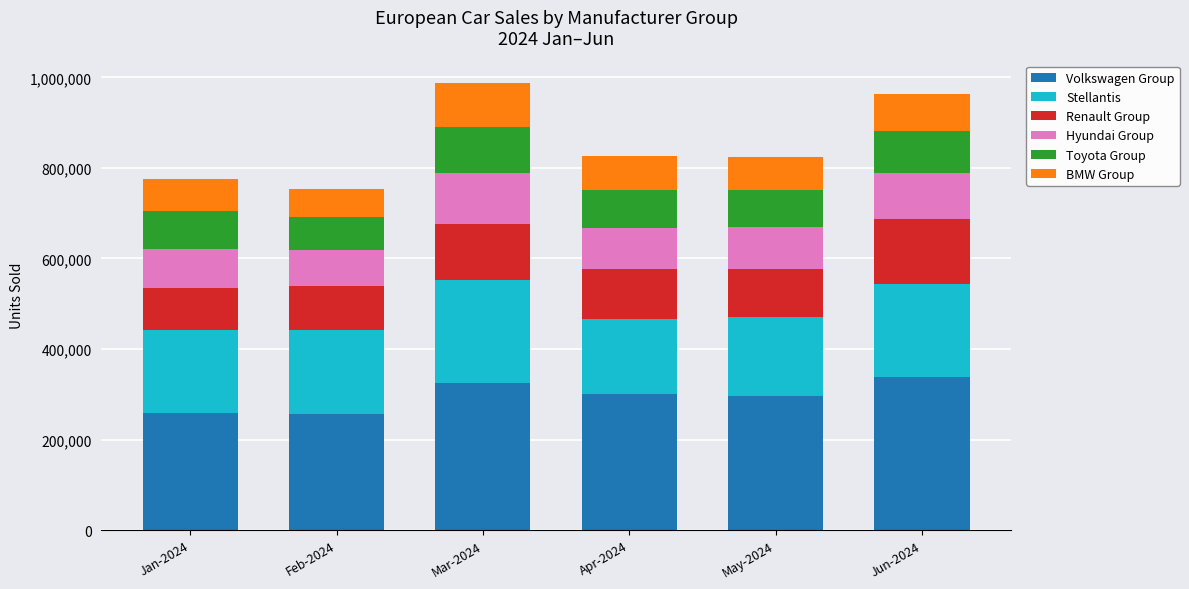

What is the total value across all series at Apr-2024?

826764